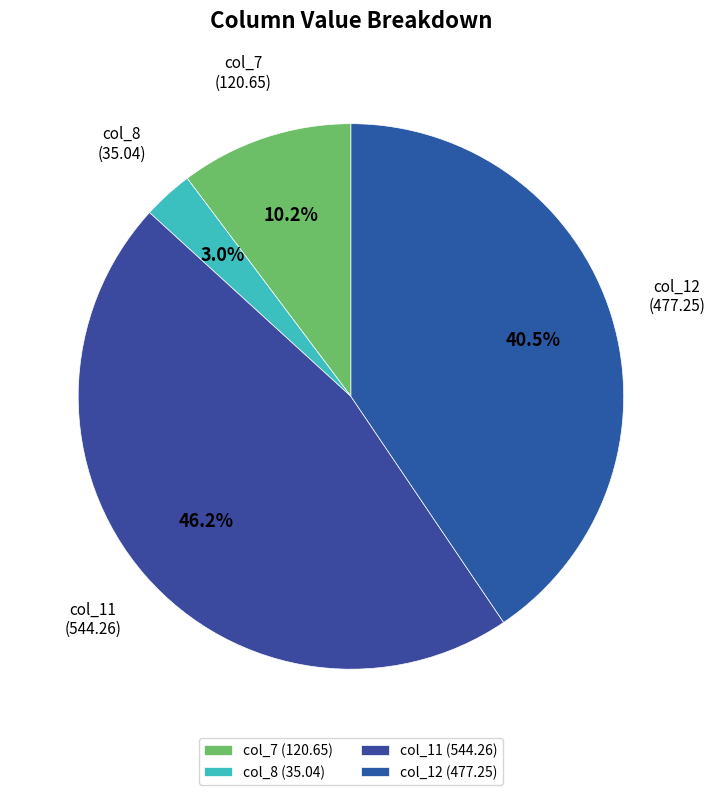

How much of the chart is everything except col_12?

59.5%